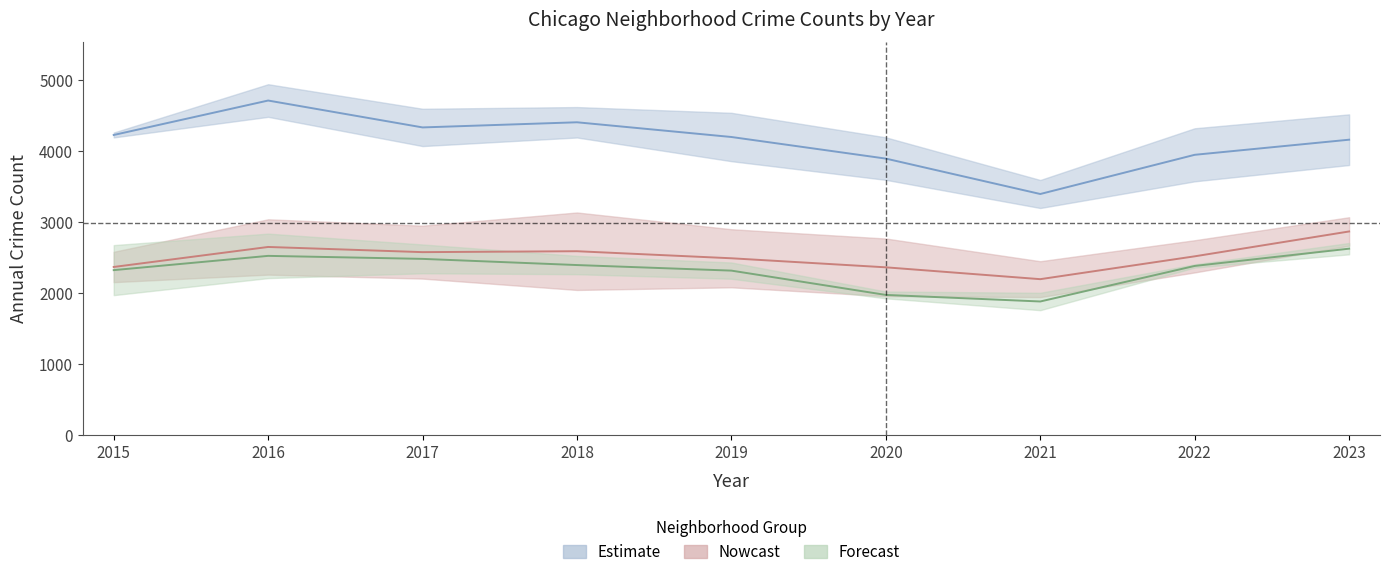

At which category is the sum across all series the highest?

2016